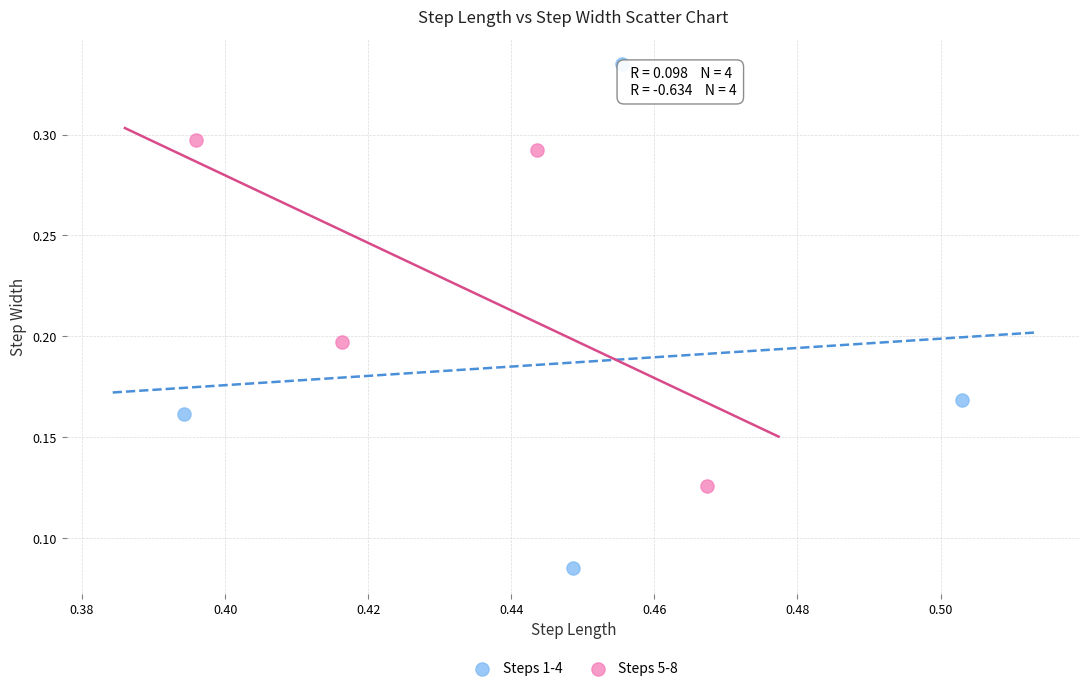

Which series reaches the minimum Y coordinate?

Steps 1-4